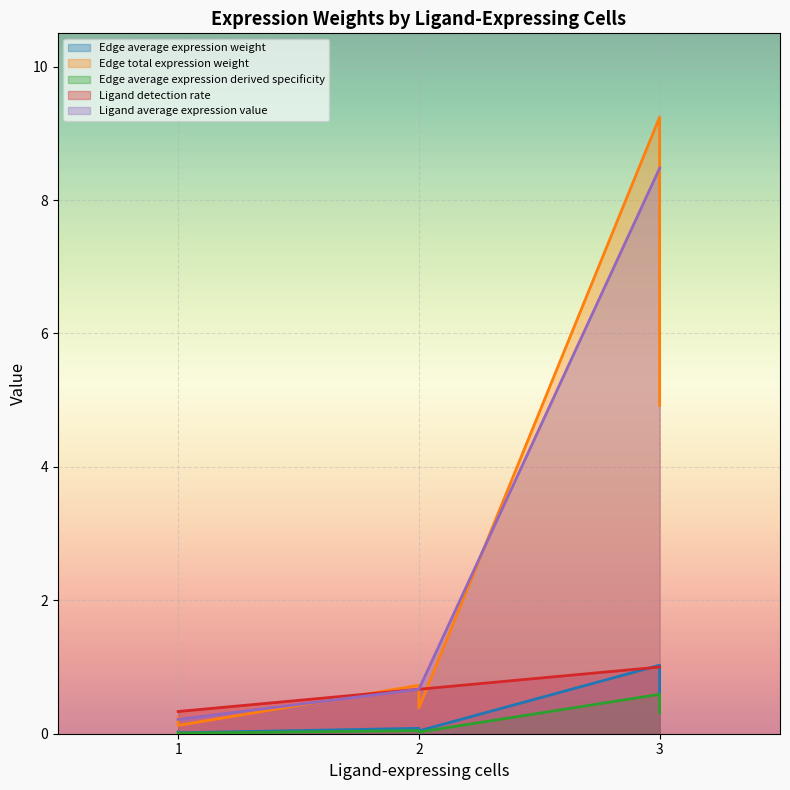

What is the highest value of the Edge average expression derived specificity series?

0.6